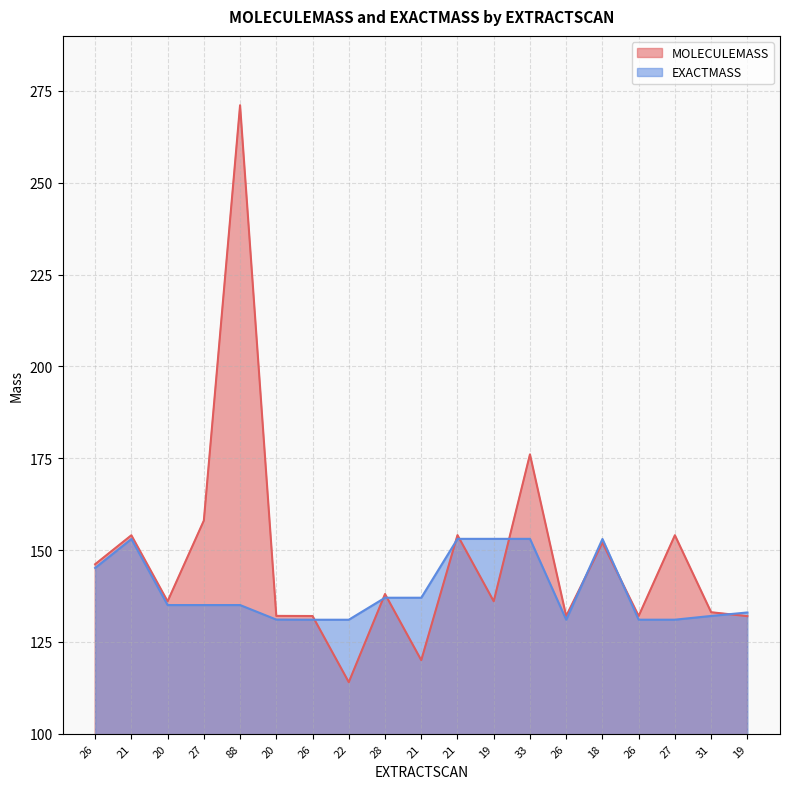

After their last crossing, which series has the higher values: MOLECULEMASS or EXACTMASS?

EXACTMASS